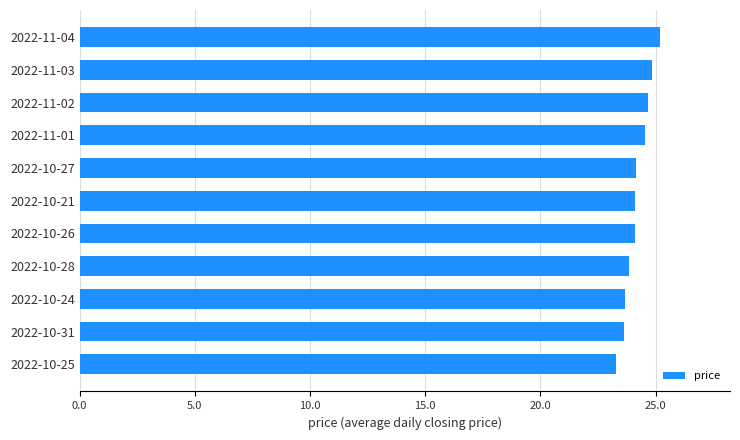

What is the minimum value shown in the chart?

23.3